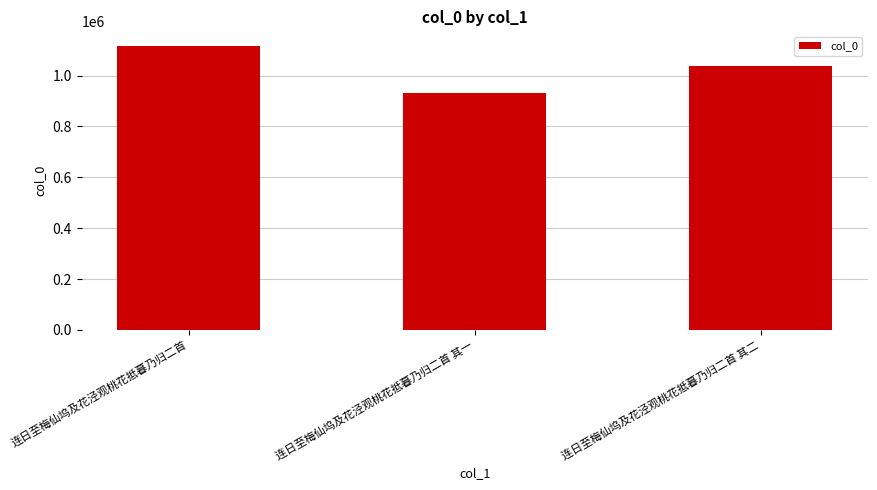

What position from the left is 连日至梅仙坞及花泾观桃花抵暮乃归二首 其二?

3